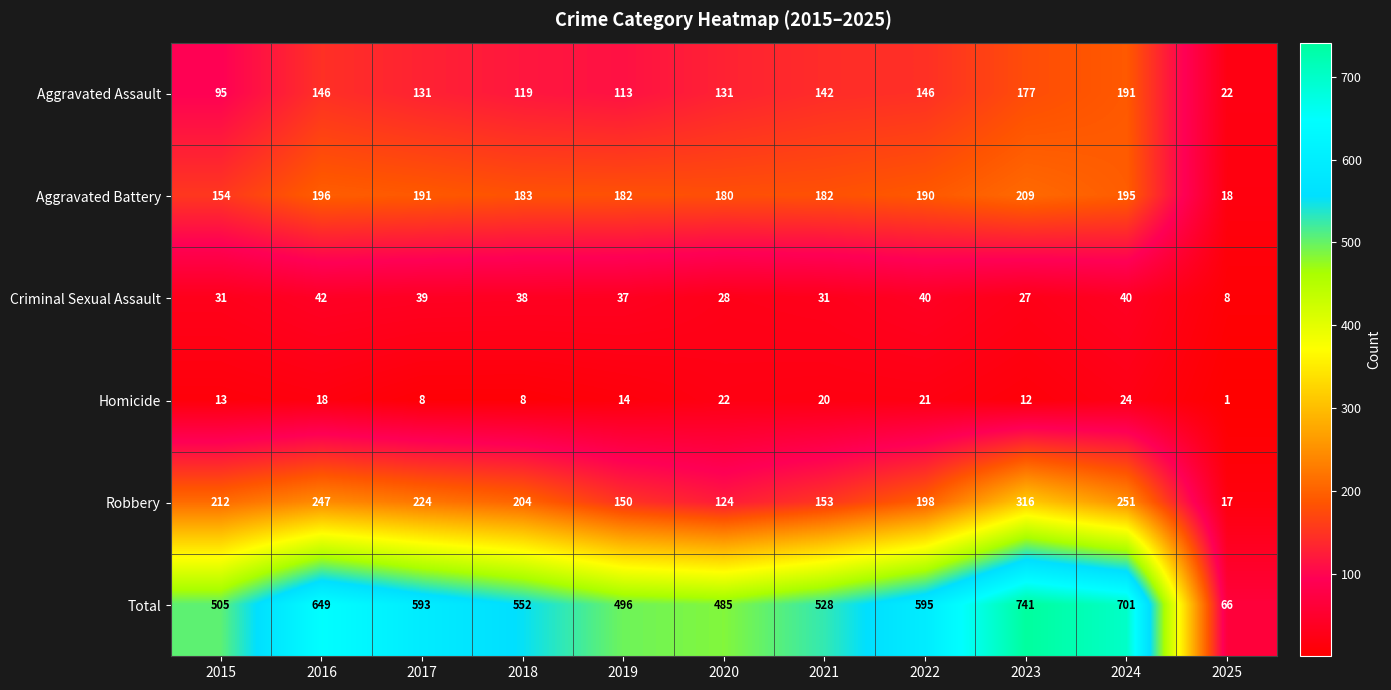

Count the number of categories in the chart.

11